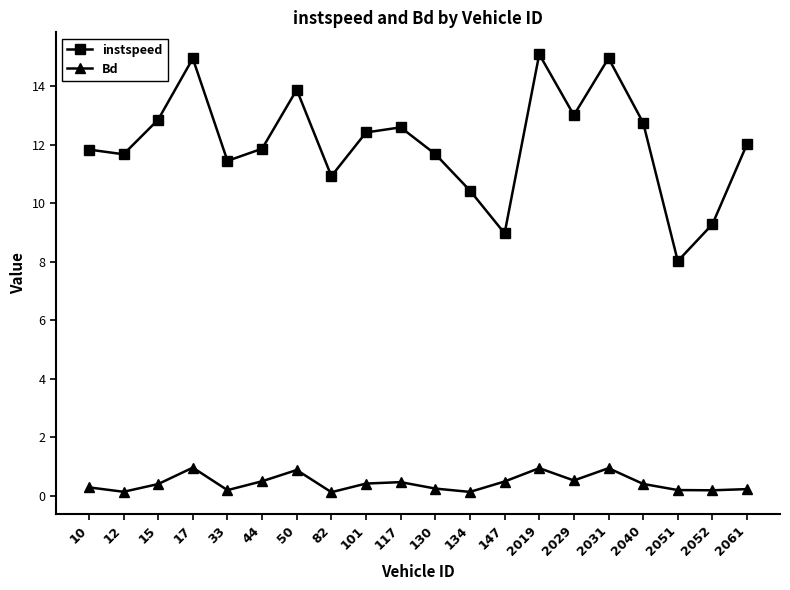

How many distinct data groups are displayed?

2